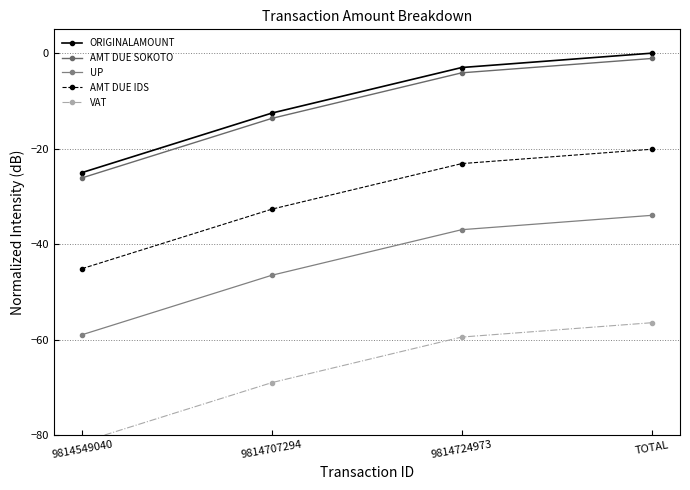

How many values in the UP series exceed -36?

1